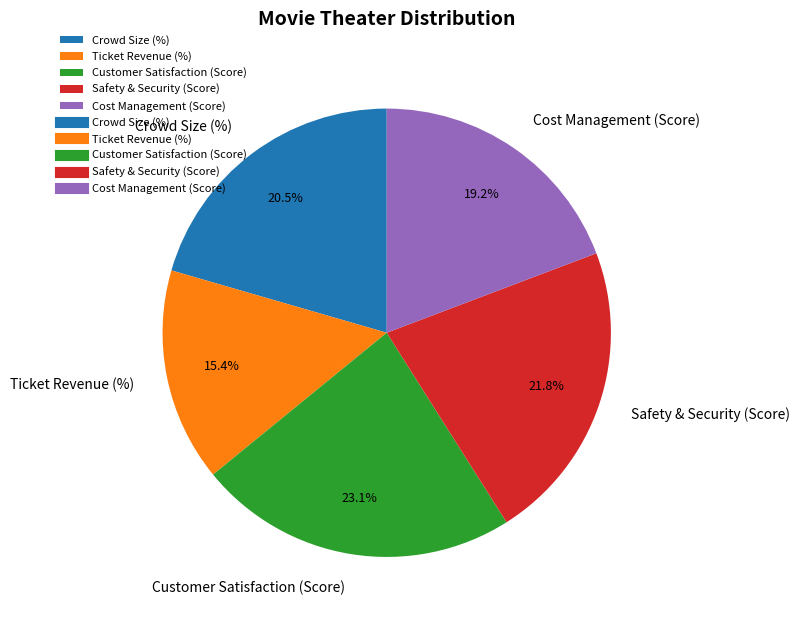

Combined, what portion of the pie is Customer Satisfaction (Score) and Safety & Security (Score)?

44.9%